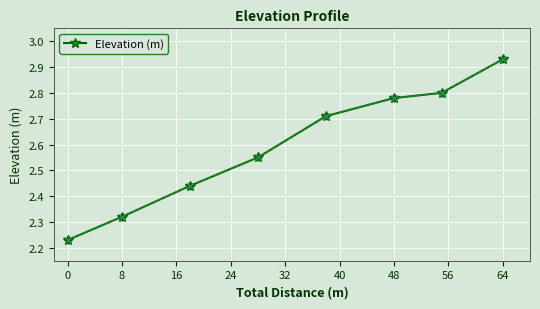

How many lines are shown in the chart?

1